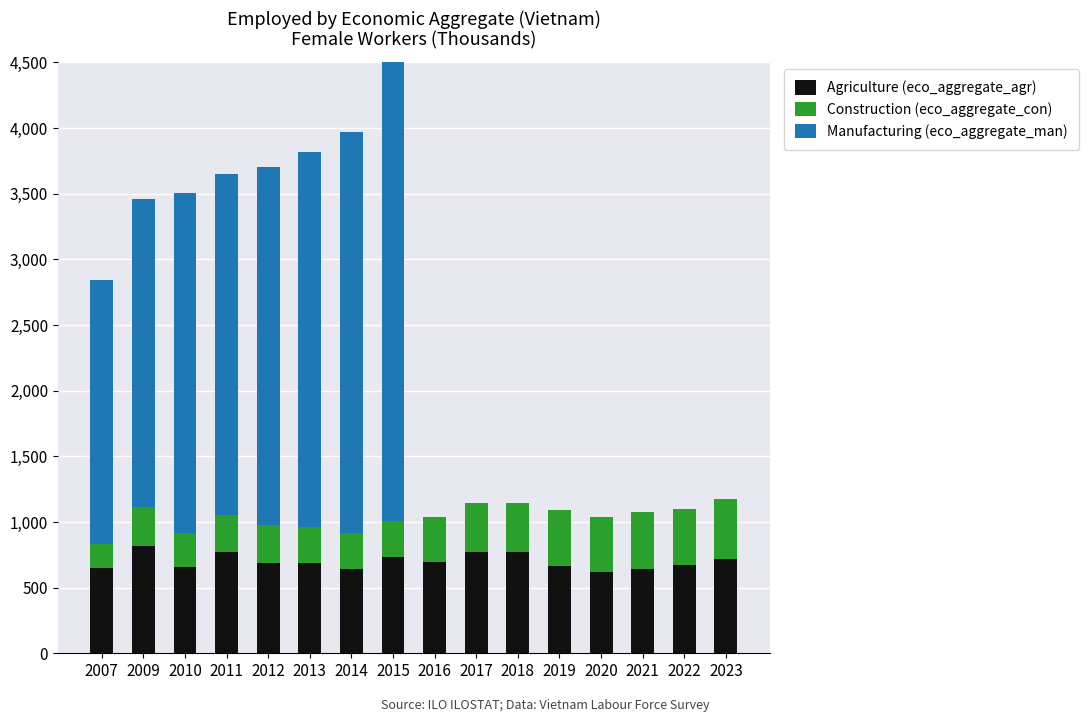

What is the highest value of the Agriculture (eco_aggregate_agr) series?

818.8